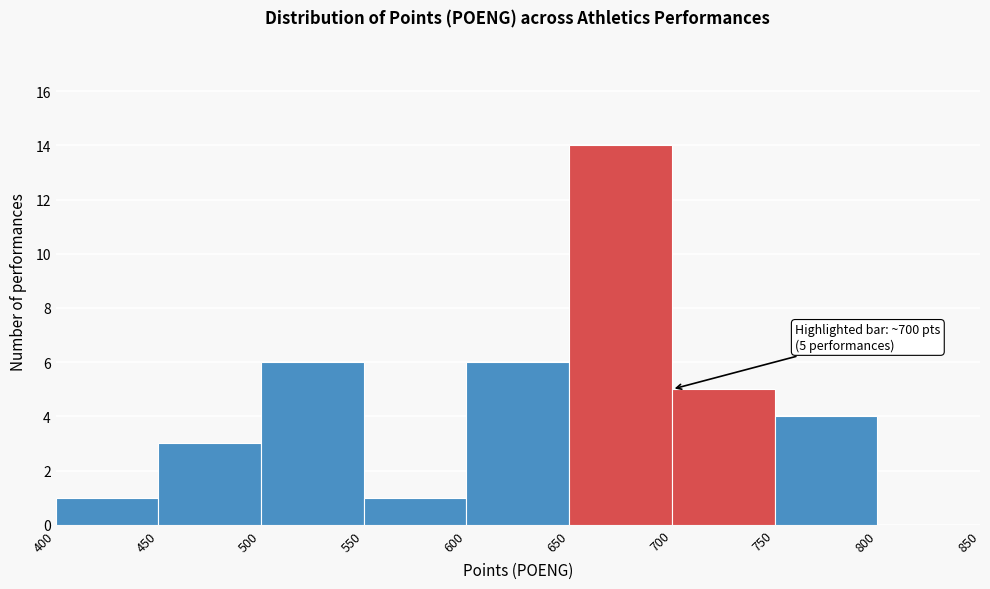

Over which range of the x-axis is the bar tallest?

650 to 700